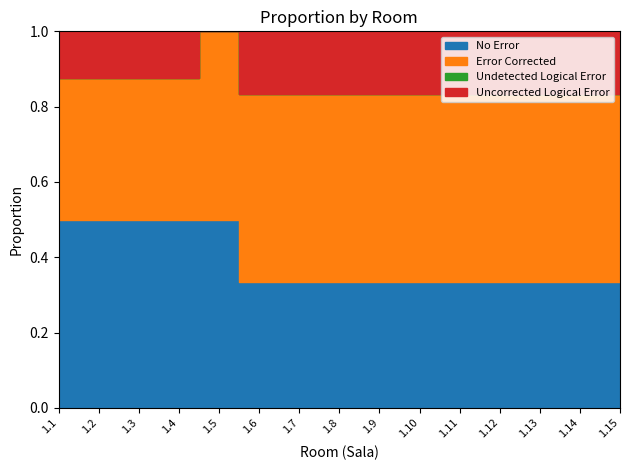

Is it true that Error Corrected equals 5 at 1.13?

False